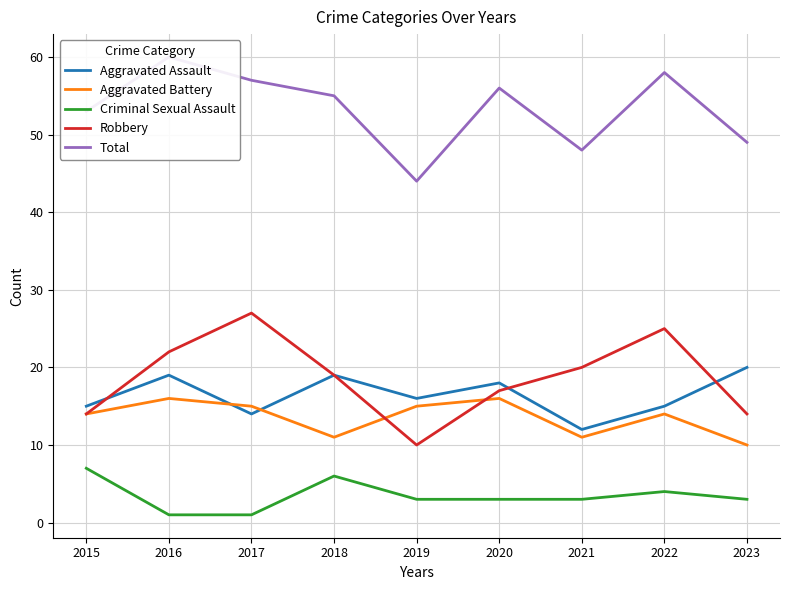

What is the greatest value displayed?

60